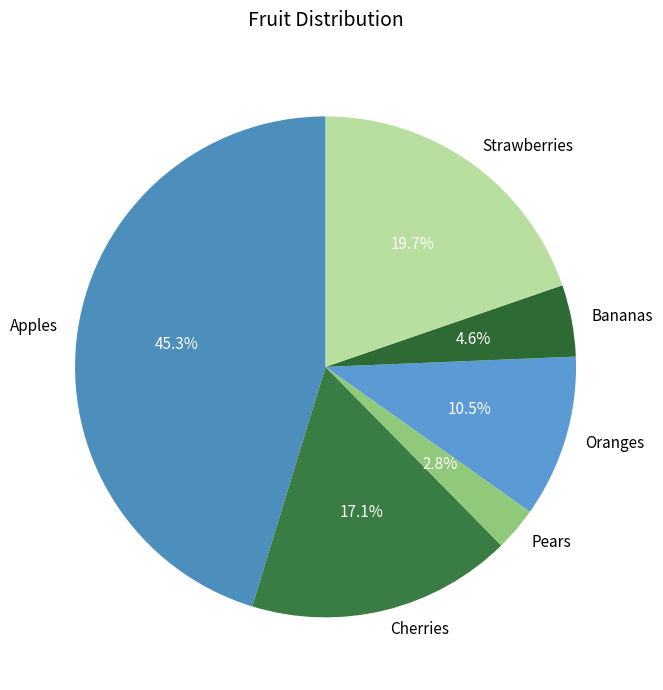

What is the smallest slice in the pie chart?

Pears